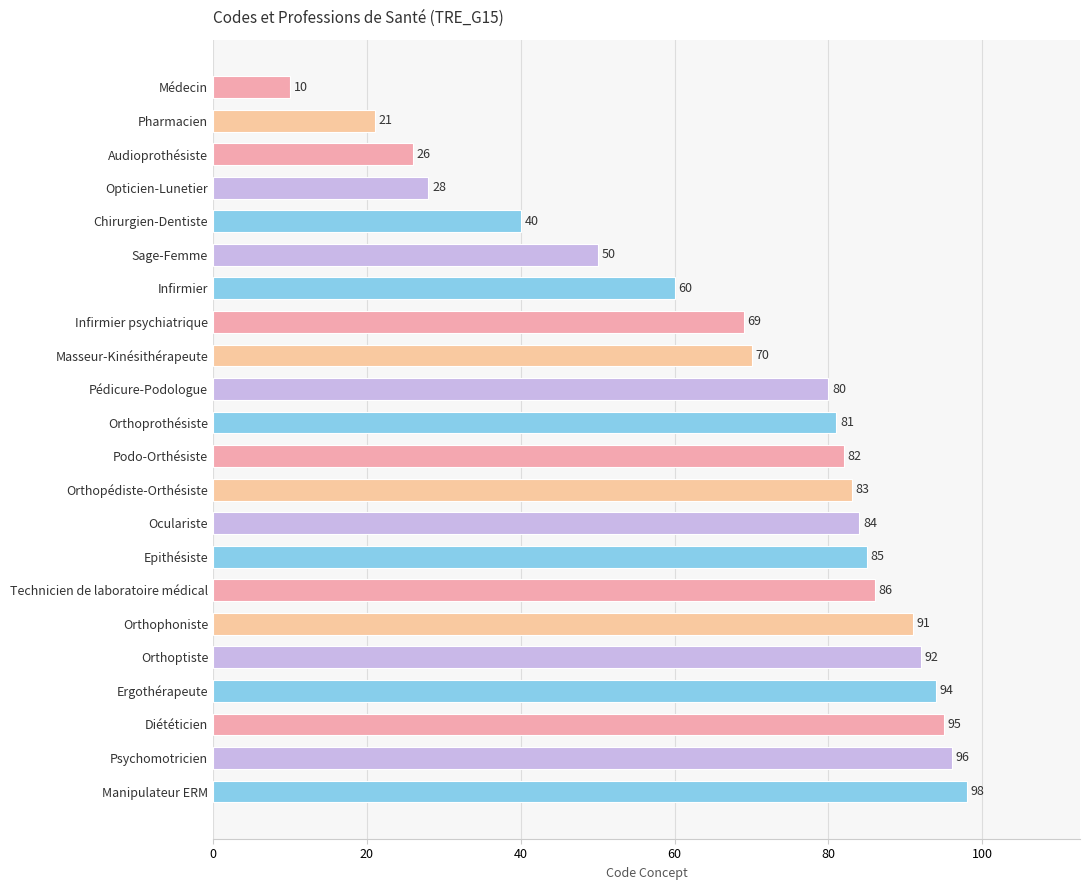

Reading top to bottom, transcribe all the data shown in this chart.

10	21	26	28	40	50	60	69	70	80	81	82	83	84	85	86	91	92	94	95	96	98